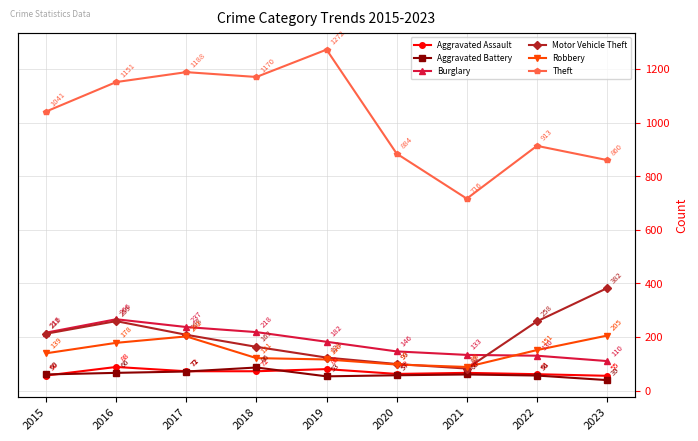

How many categories are shown in the chart?

9